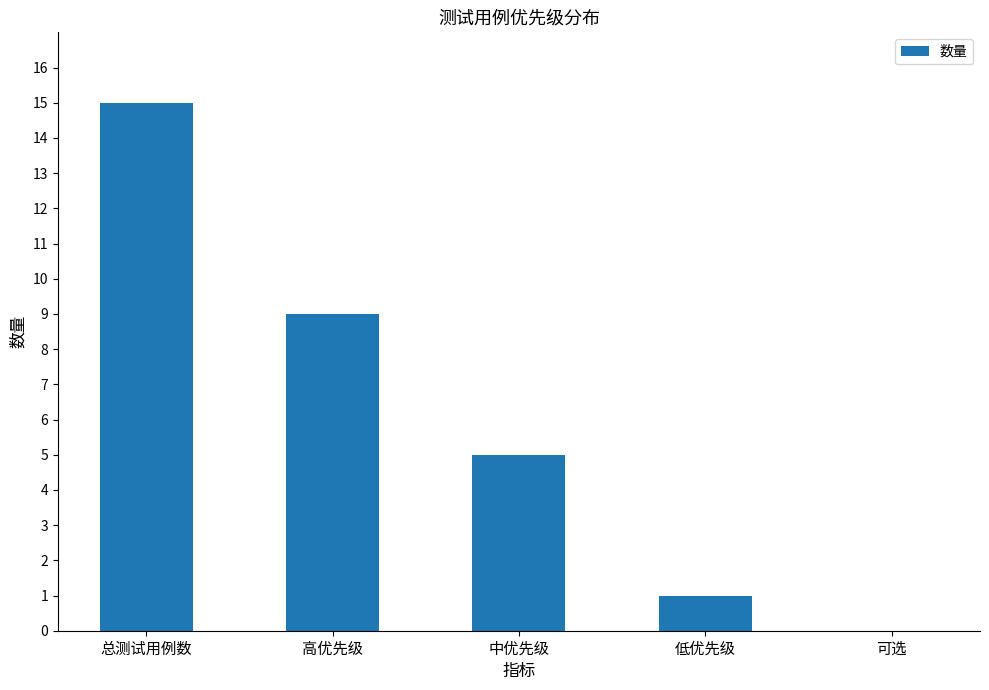

What is the sum of all values?

30